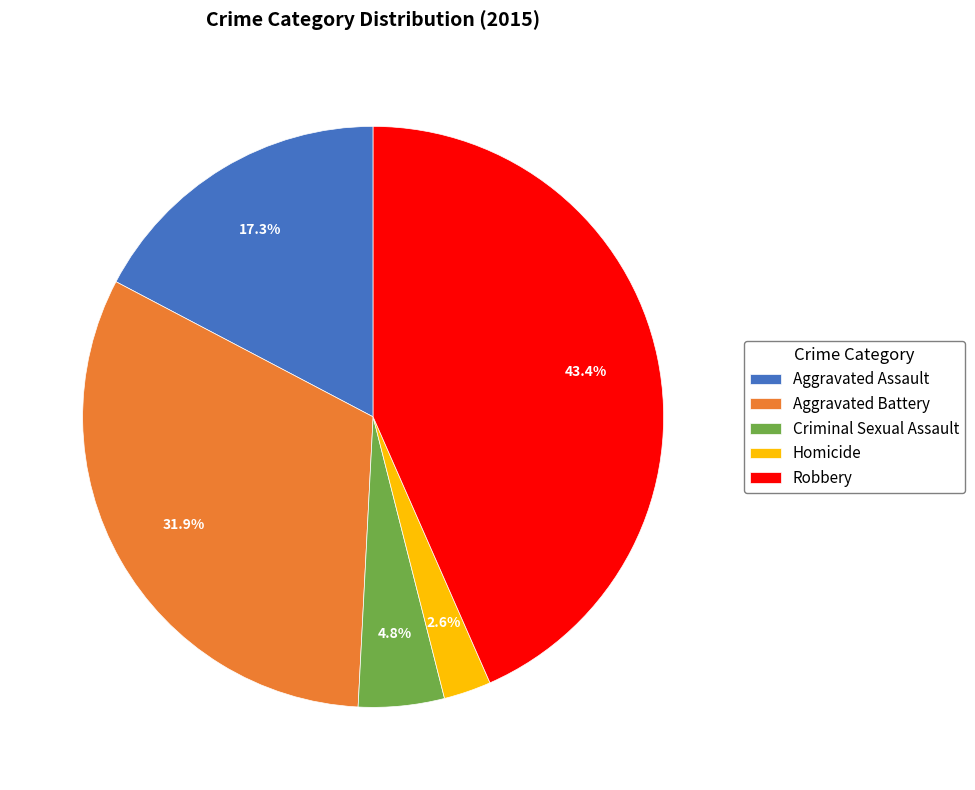

To the nearest percent, what is the average slice percentage?

20%